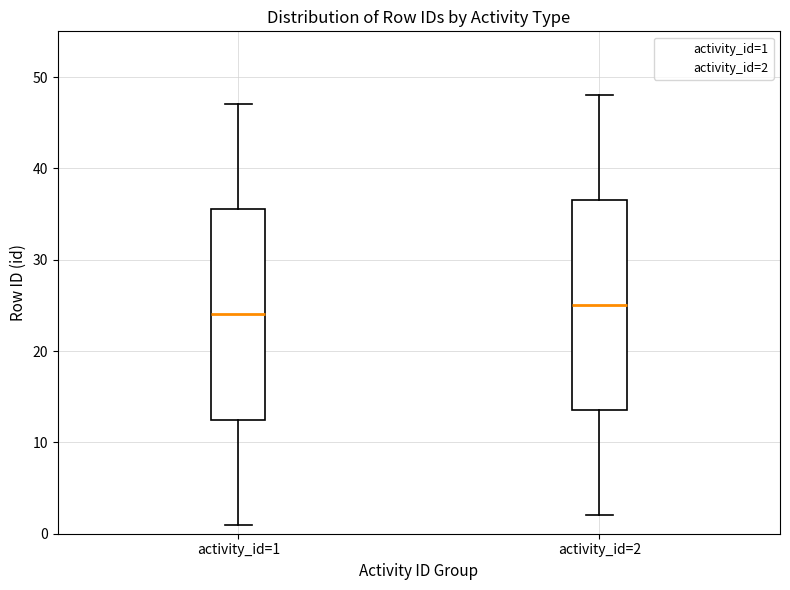

Reading left to right, read every box against the y-axis: the position of its median line, the range the box covers, and the ends of its whiskers. The values are not printed on the chart, so give them approximately, as read against the axis.

activity_id=1: median 24, box 13 to 36, whiskers 1 to 47
activity_id=2: median 25, box 14 to 37, whiskers 2 to 48